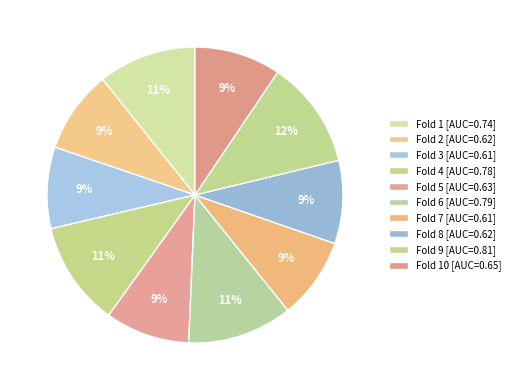

Which slice is the smallest?

Fold 3